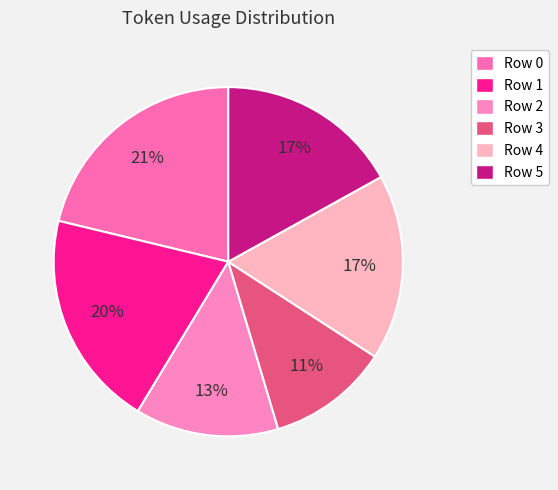

Does Row 5 account for over 50% of the chart?

No